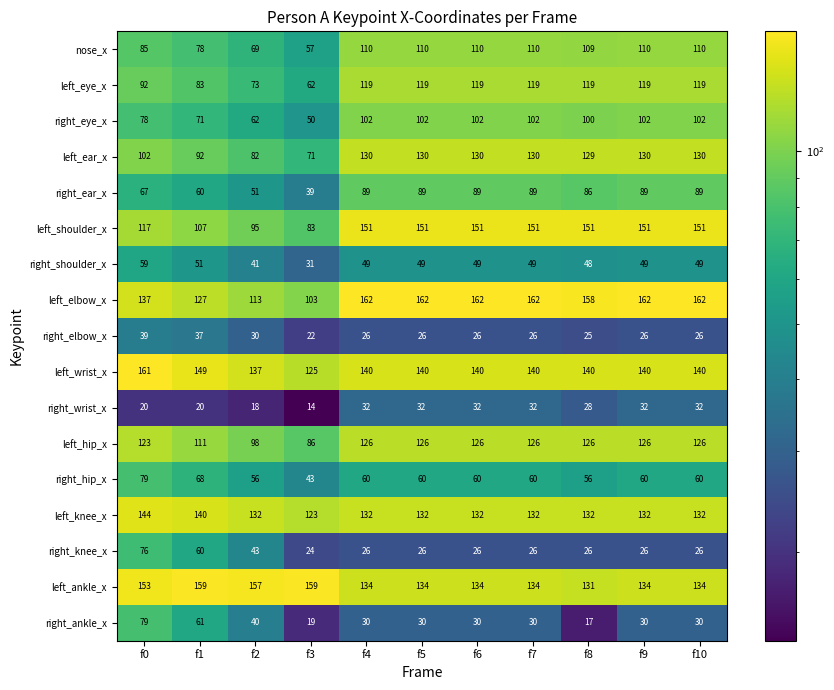

The left_wrist_x series shows 249 at f9. True or false?

False